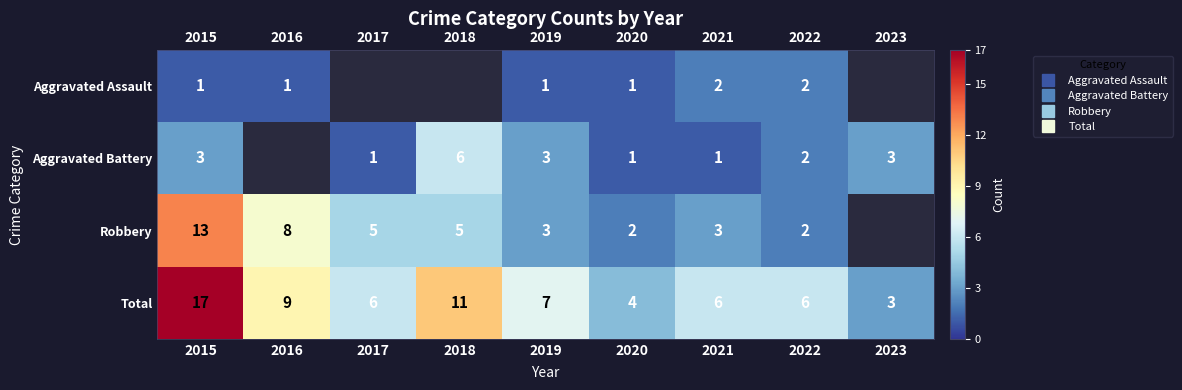

What is the spread (max minus min) of values at 2020?

3.0